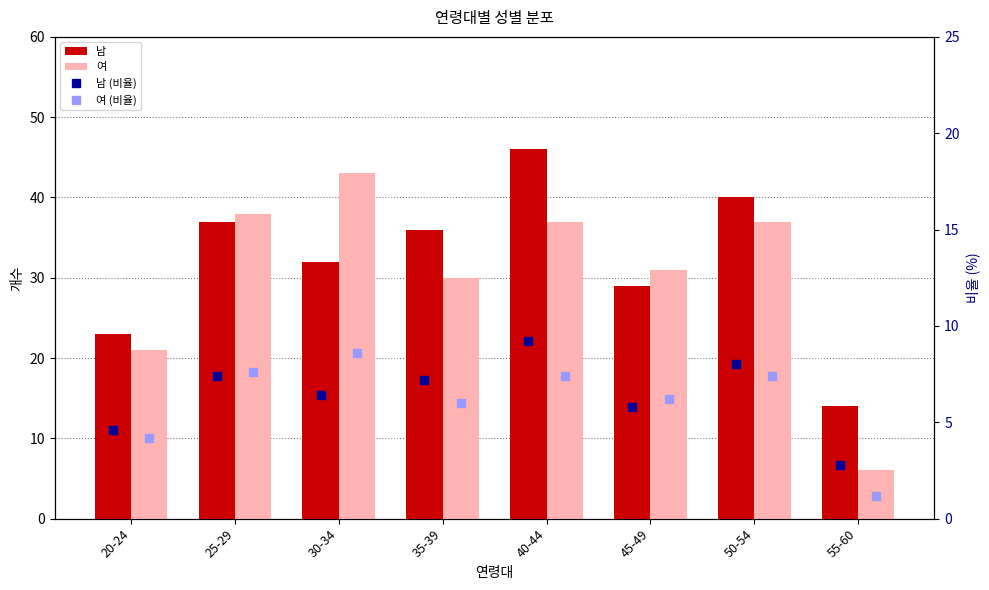

What is the spread (max minus min) of values at 45-49?

25.2